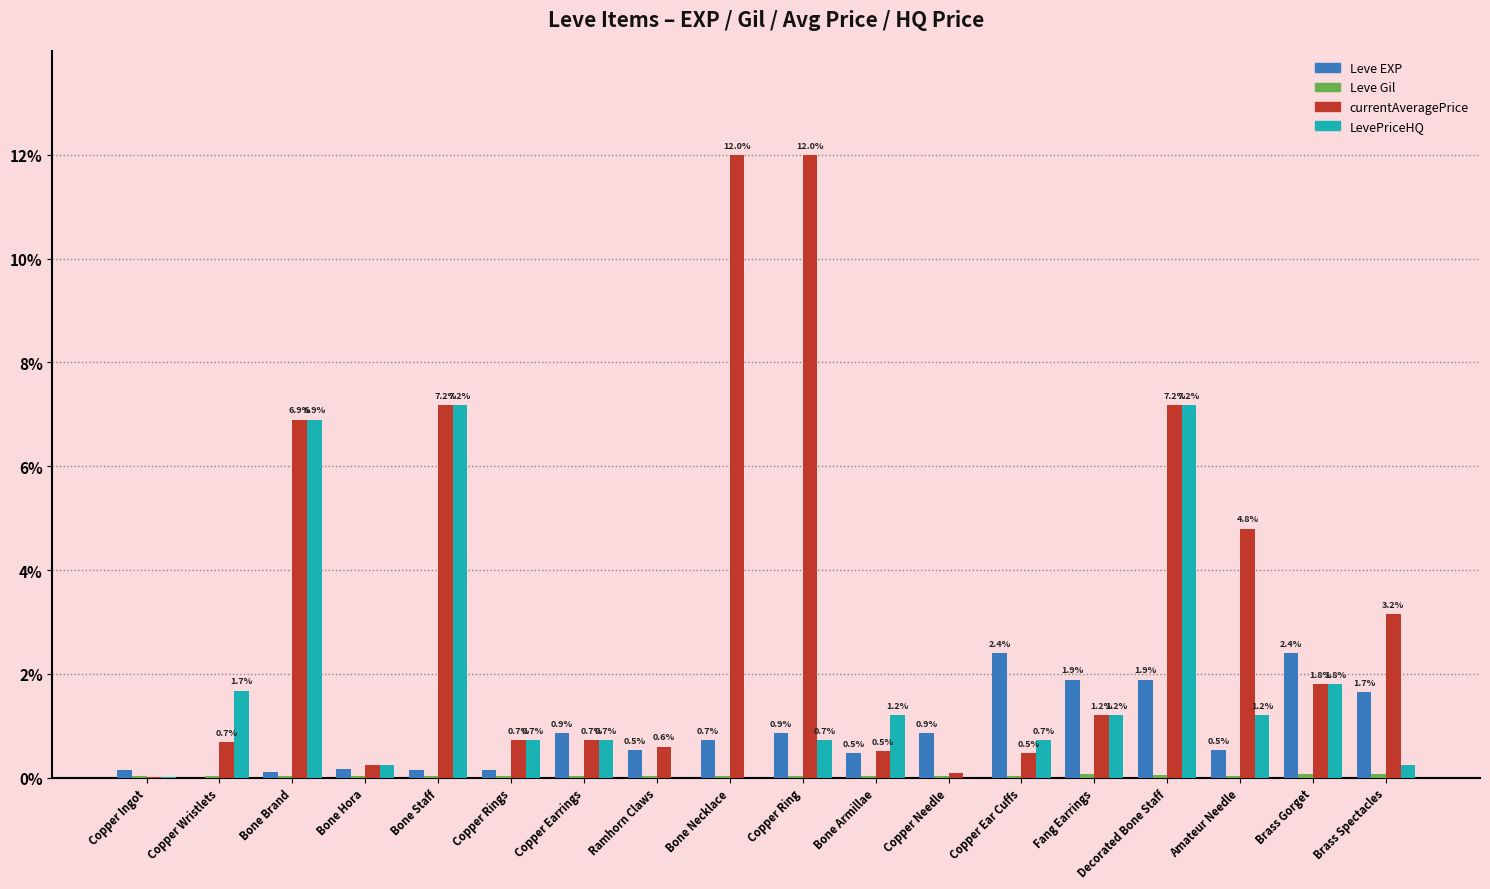

What is the sum of the LevePriceHQ values at Copper Needle and Decorated Bone Staff?

7.2